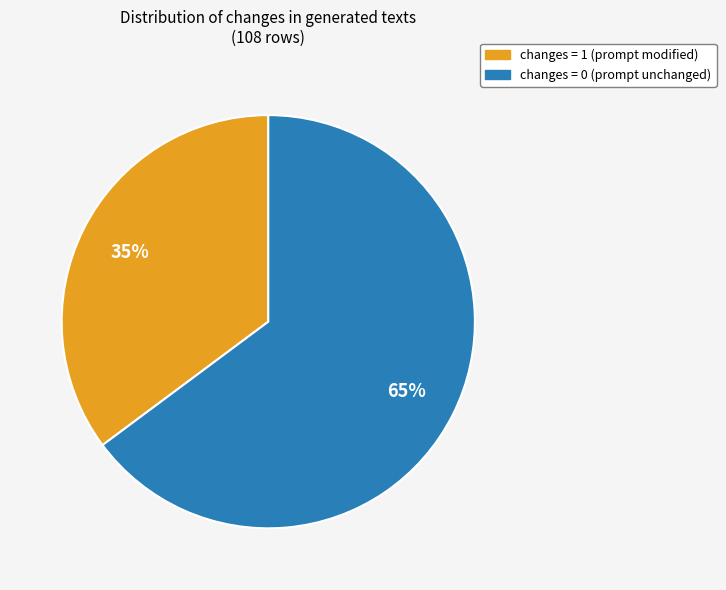

Count the number of slices in the pie.

2